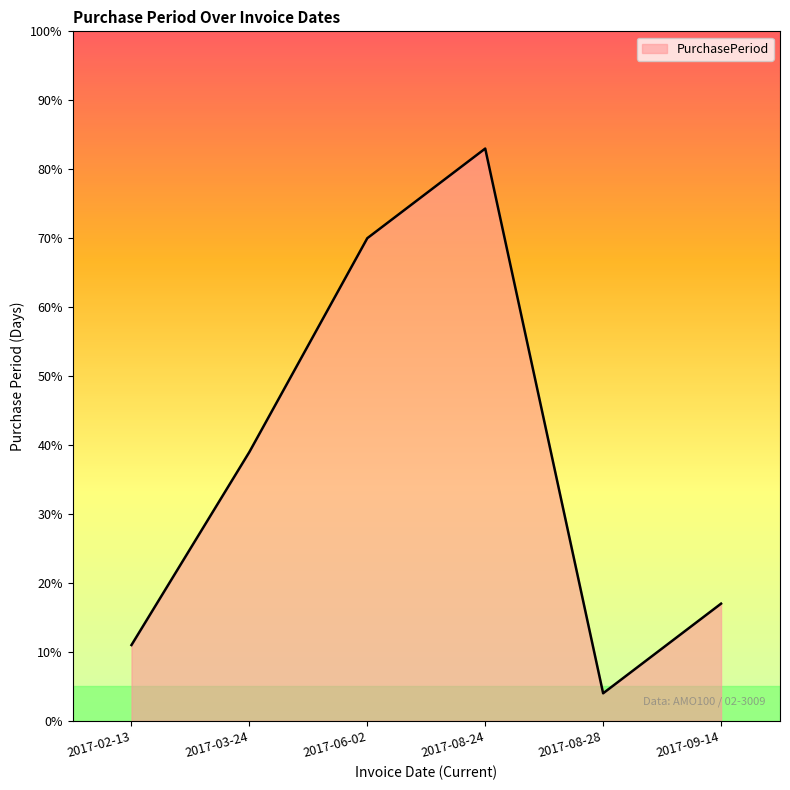

Rank the categories by value from highest to lowest.

2017-08-24, 2017-06-02, 2017-03-24, 2017-09-14, 2017-02-13, 2017-08-28